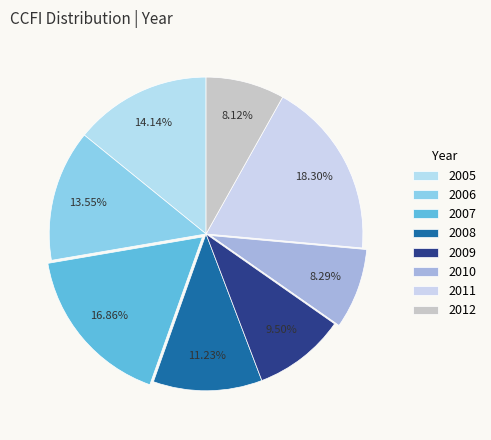

Is there a majority slice in this chart?

No